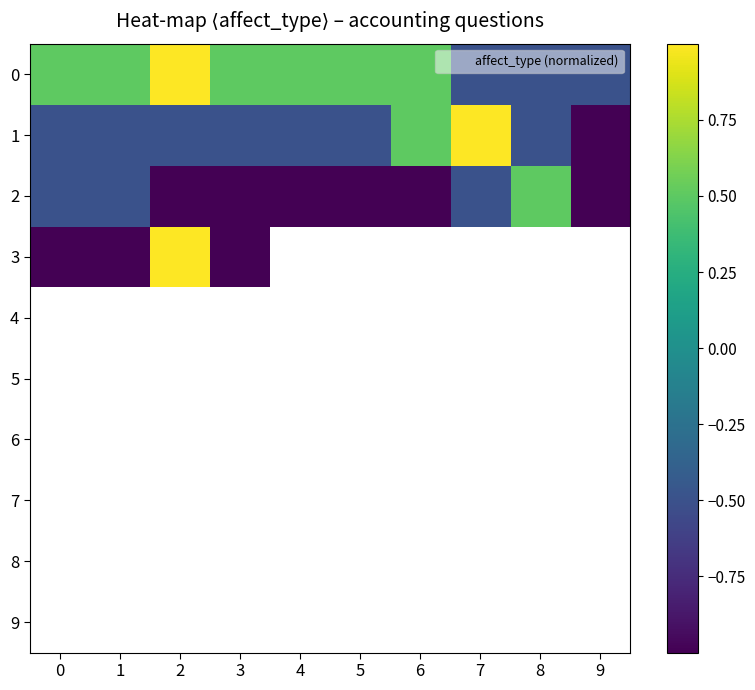

What is the difference between the maximum and minimum values in the 3 series?

2.0